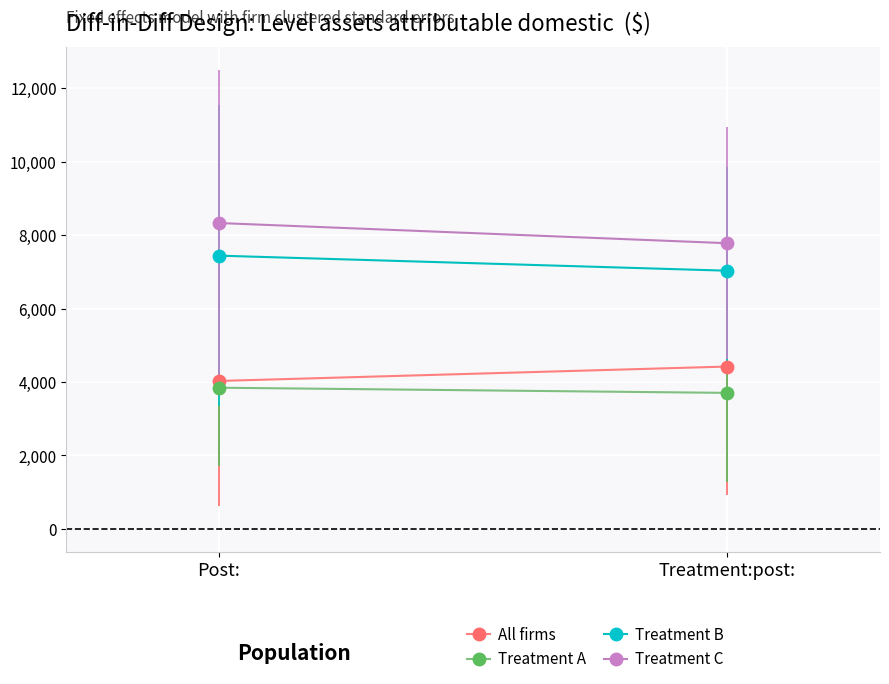

Is the value of Treatment C at Treatment:post: greater than the value of Treatment B at Treatment:post:?

Yes